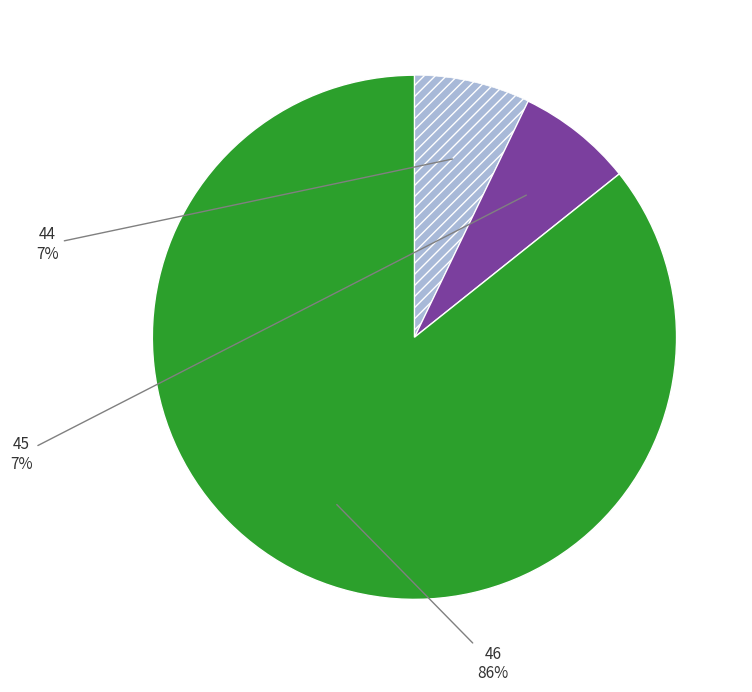

To the nearest percent, what is the average slice percentage?

33%